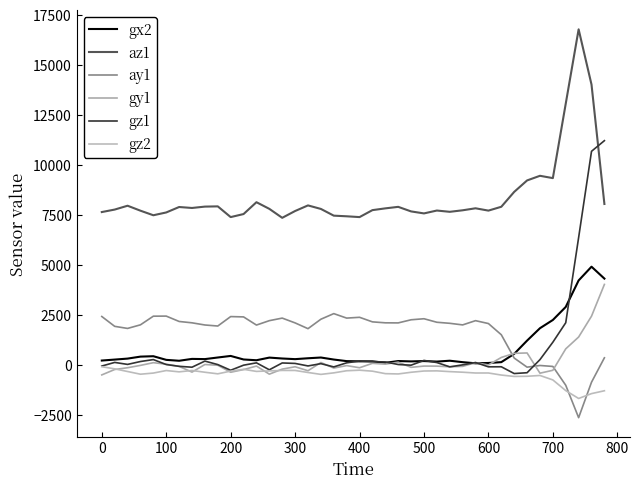

Does the chart display data point markers on the line(s)?

No